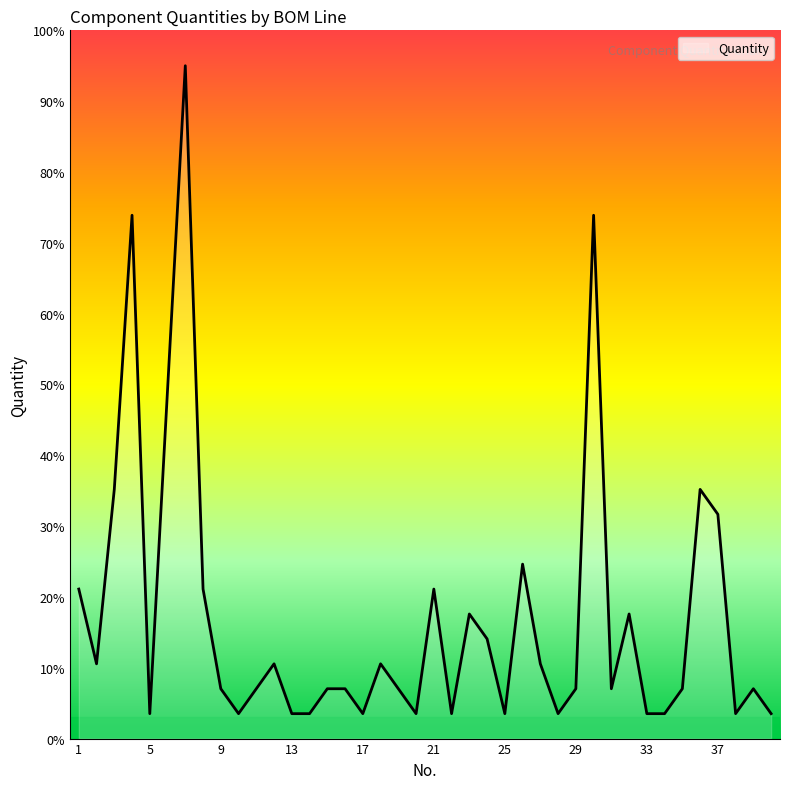

What is the greatest value displayed?

95.0